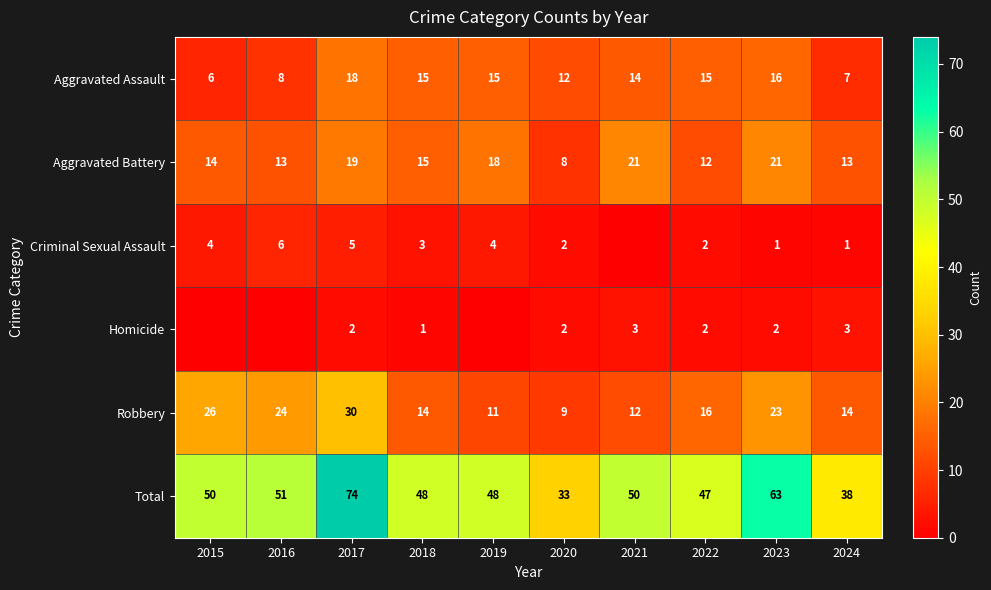

Is the value of Criminal Sexual Assault at 2015 greater than the value of Homicide at 2017?

Yes